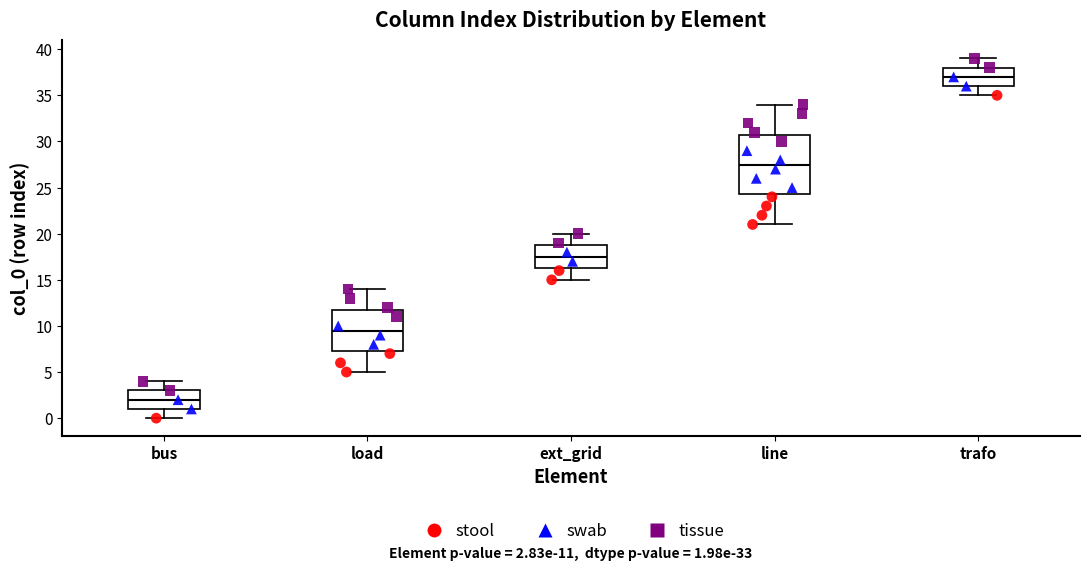

Which box's median line is the highest?

trafo